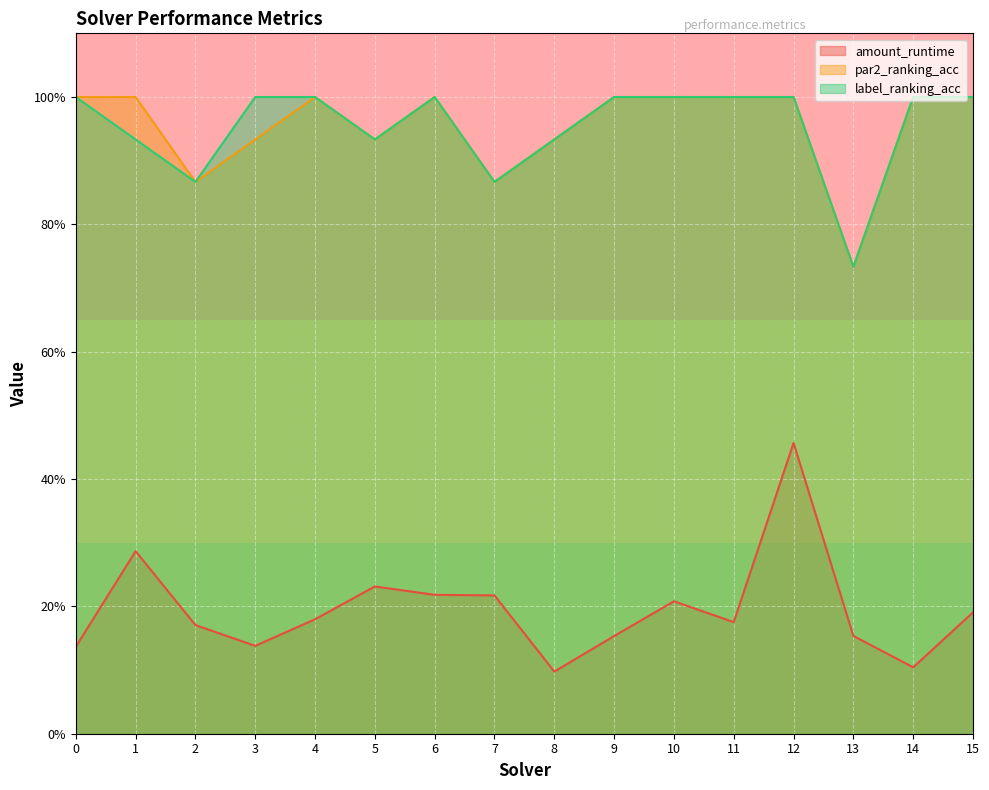

Where is the first local minimum for par2_ranking_acc?

2